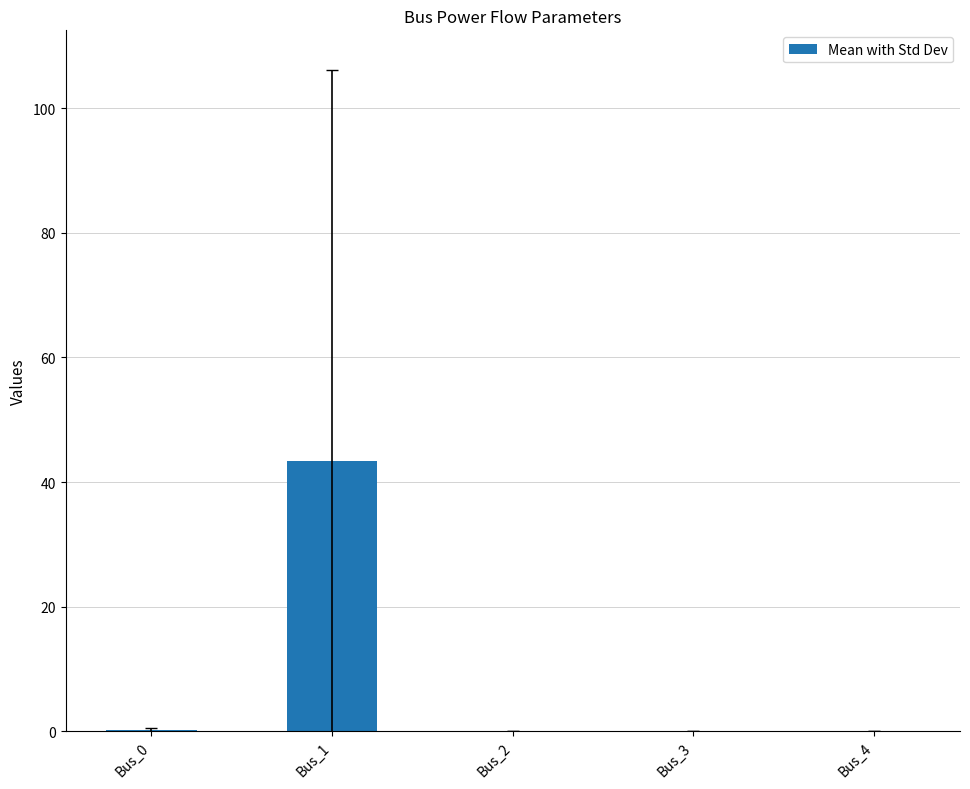

What is the change in value from Bus_1 to Bus_3?

-43.3